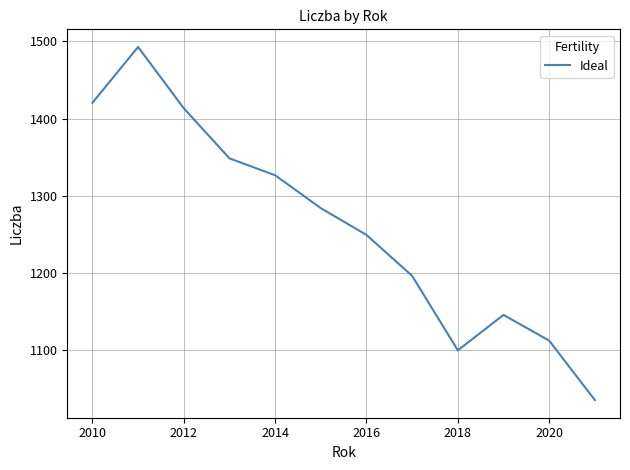

What is the maximum value shown in the chart?

1492.7